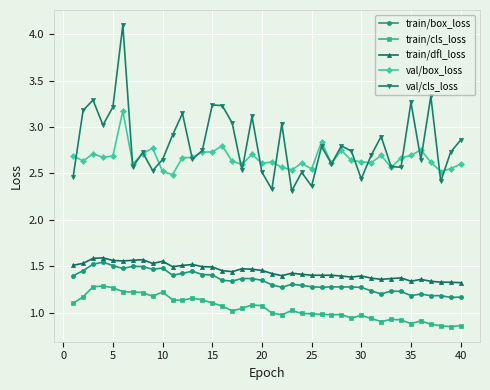

What is the sum of all val/cls_loss values?

112.8